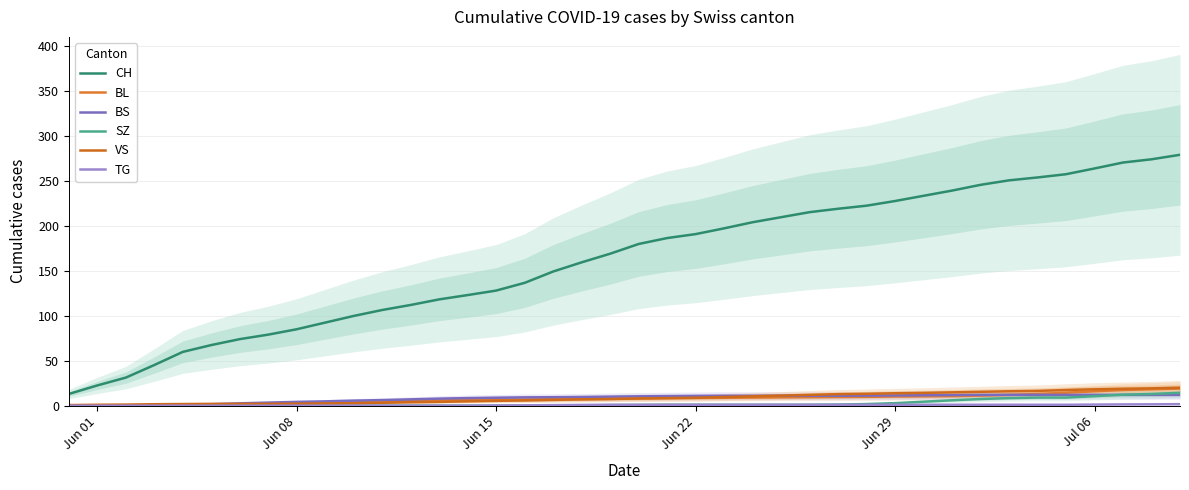

True or false: SZ and CH cross at least once.

False